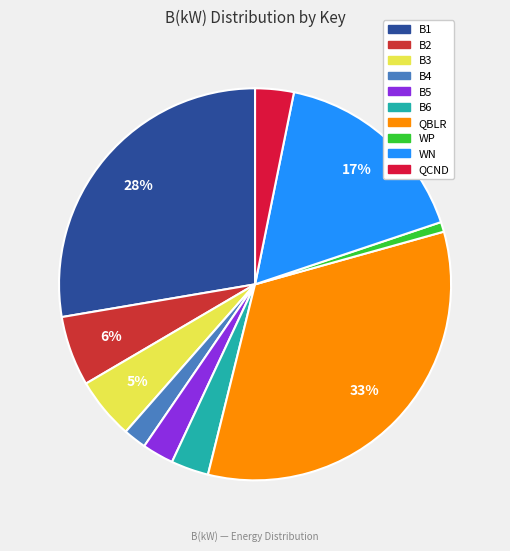

To the nearest percent, what is the average slice percentage?

10%